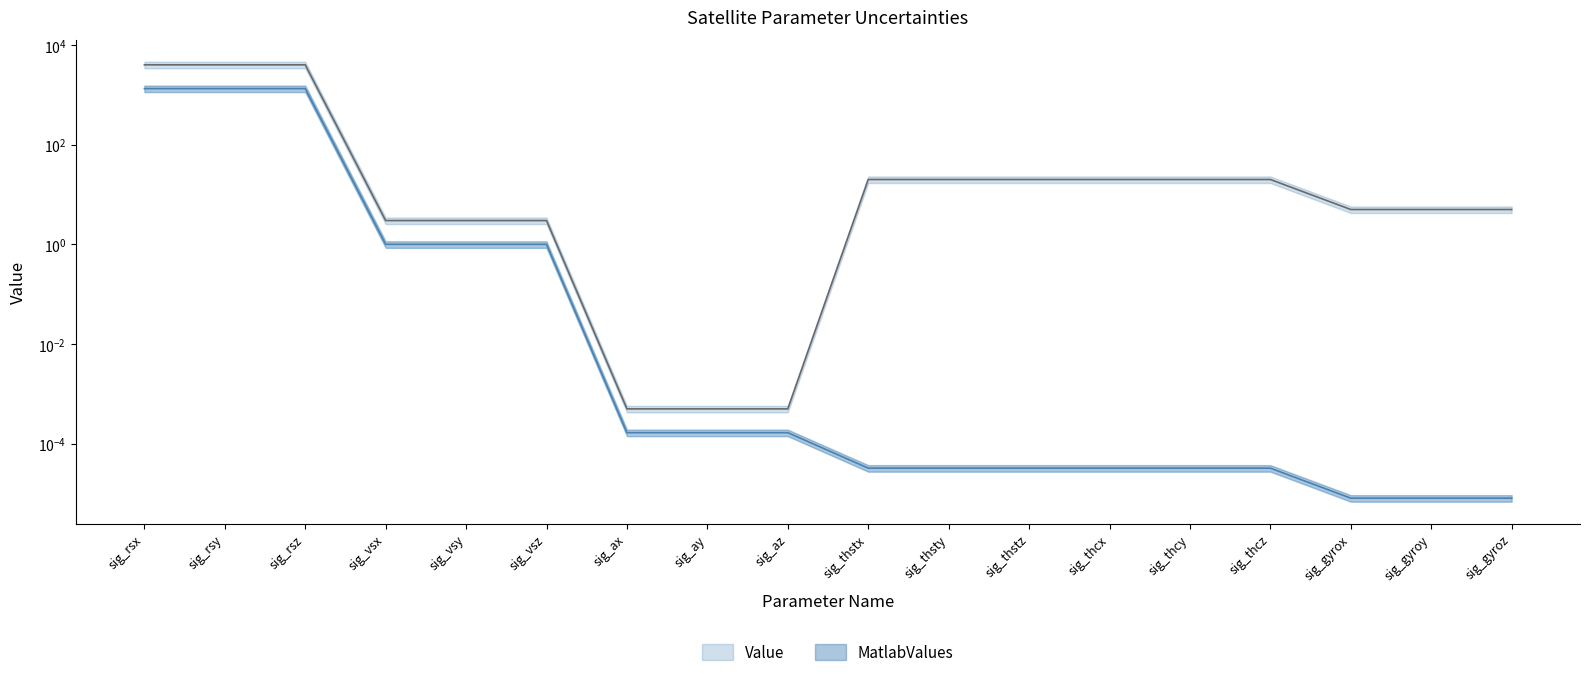

What is the sum of the MatlabValues values at sig_vsz and sig_az?

1.0